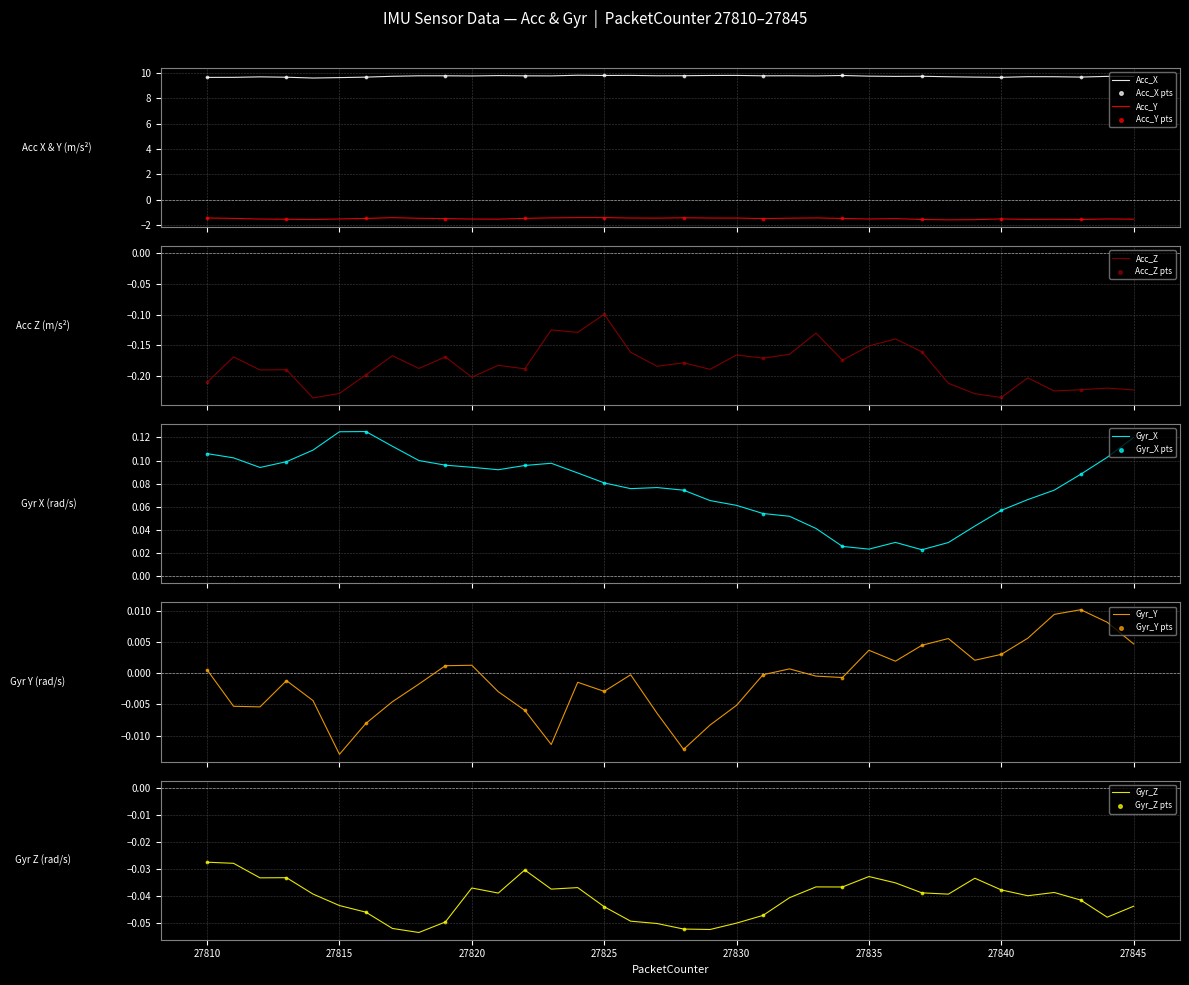

Is the value of Gyr_X at 27812 greater than the value of Acc_Z at 27826?

Yes